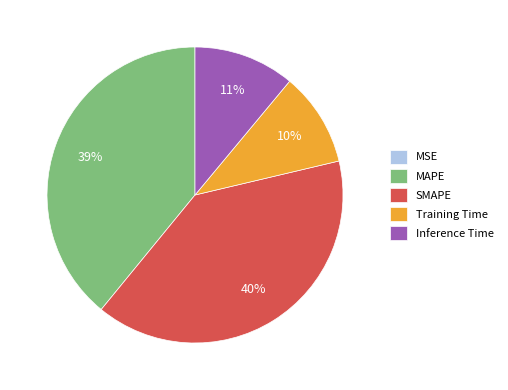

Does Training Time represent more than half of the total?

No